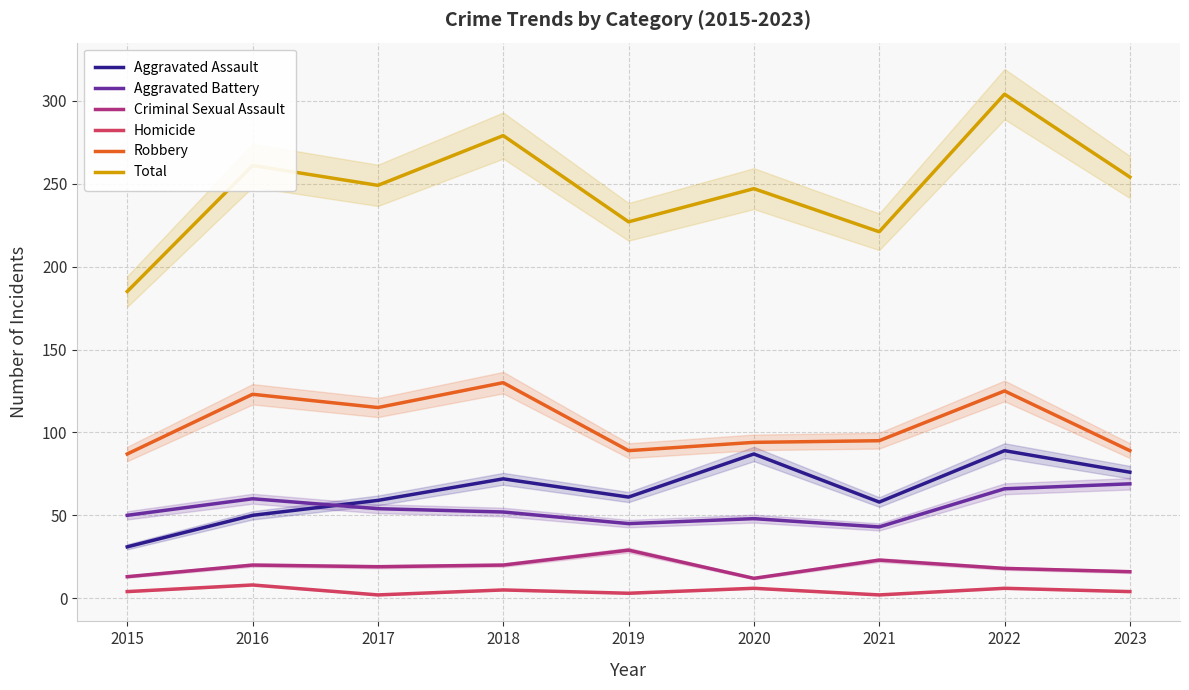

What is the approximate value of Robbery at 2023, to the nearest 5?

90